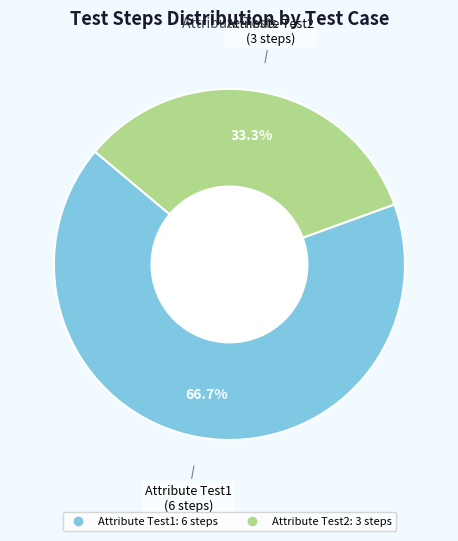

To the nearest percent, what portion does Attribute Test2 represent?

33%